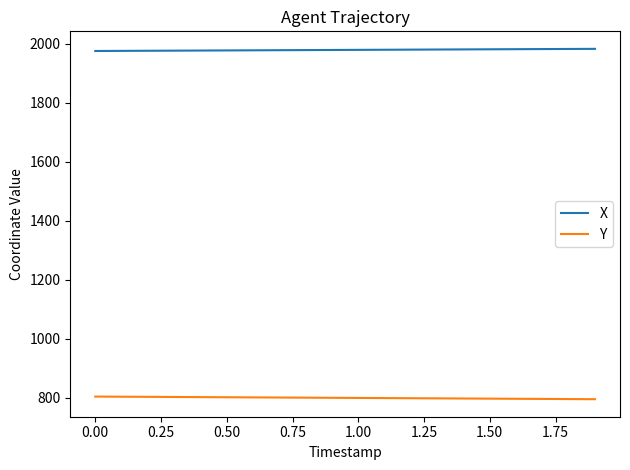

List the series in order of their overall mean, highest first.

X, Y